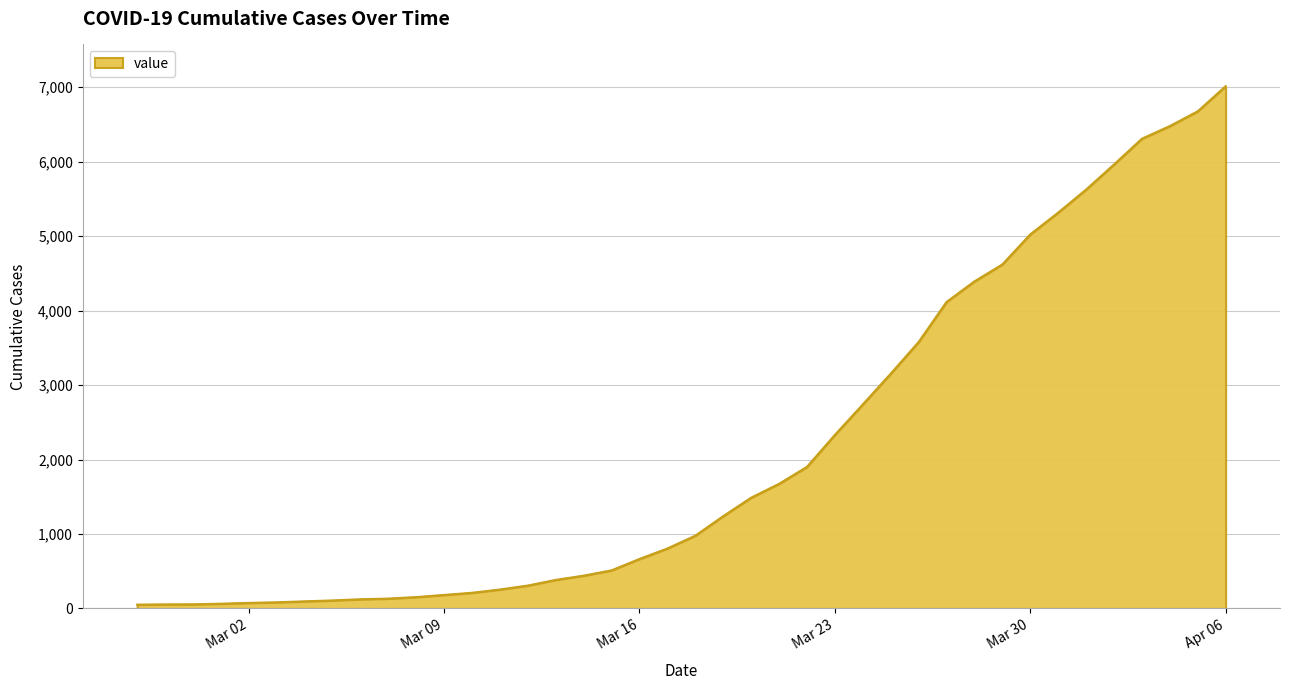

What is the difference between the maximum and minimum values?

6961